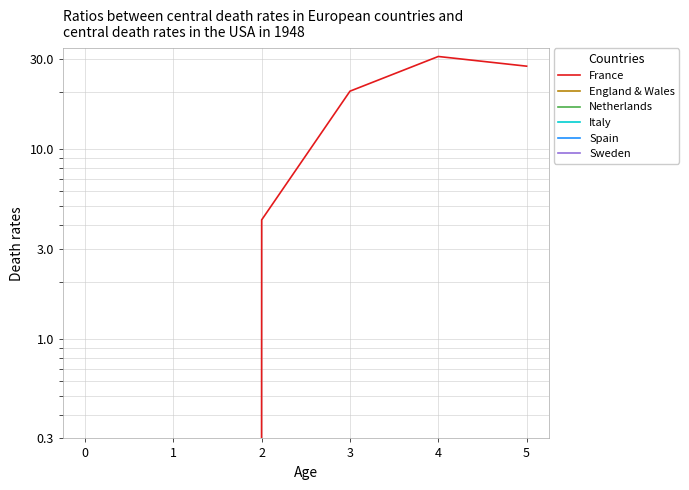

True or false: France has more than 0 interior local peaks.

True